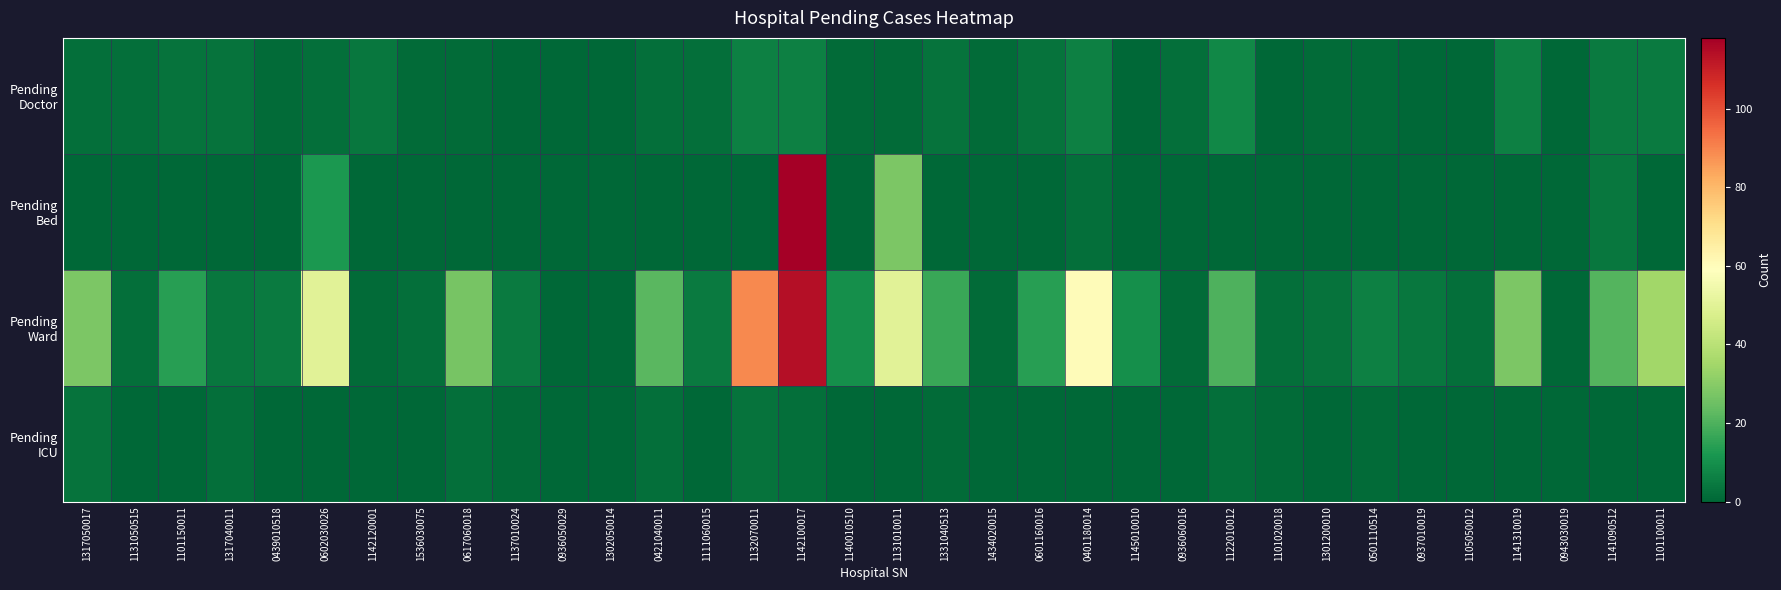

Between 1141310019 and 1122010012, which is larger?

1122010012